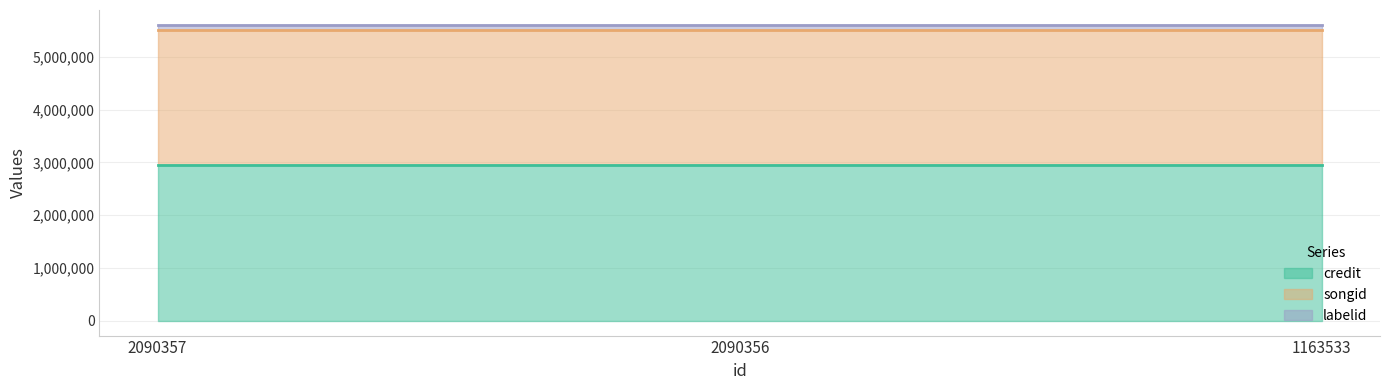

What is the greatest value displayed?

2961433